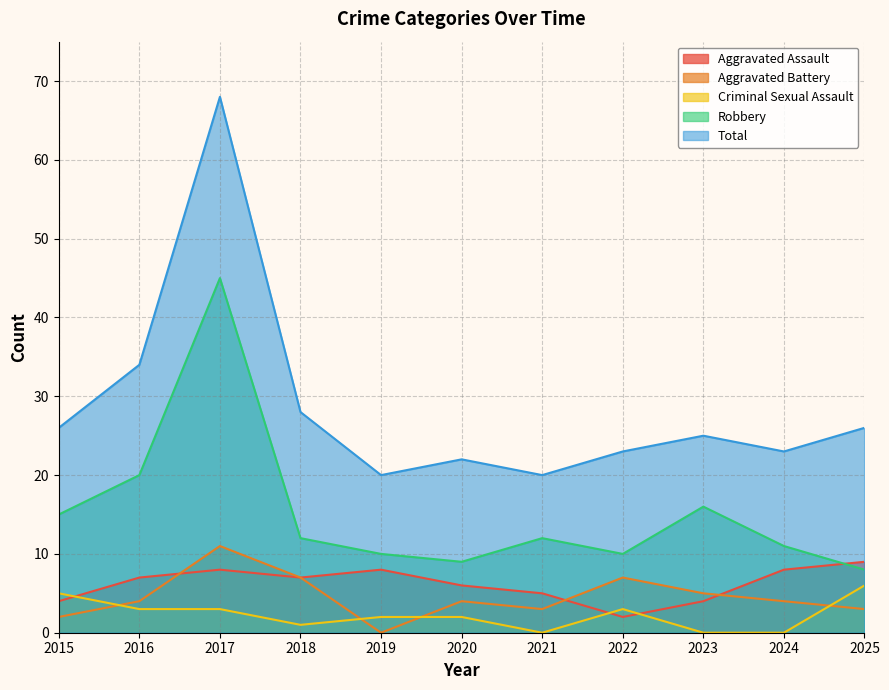

How many intersections are there between Criminal Sexual Assault and Aggravated Assault?

3